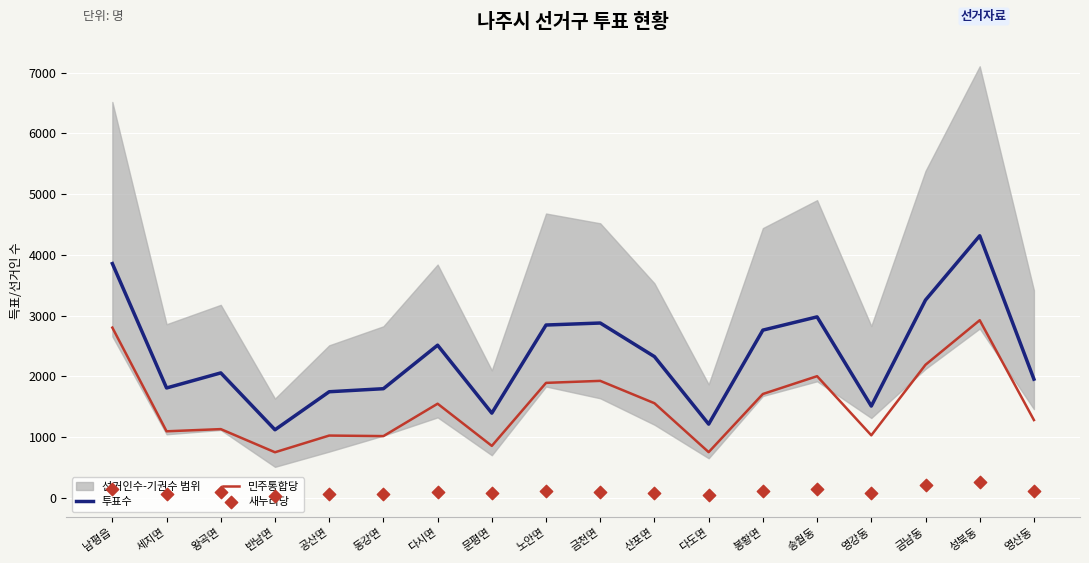

At which category is the sum across all series the highest?

성북동